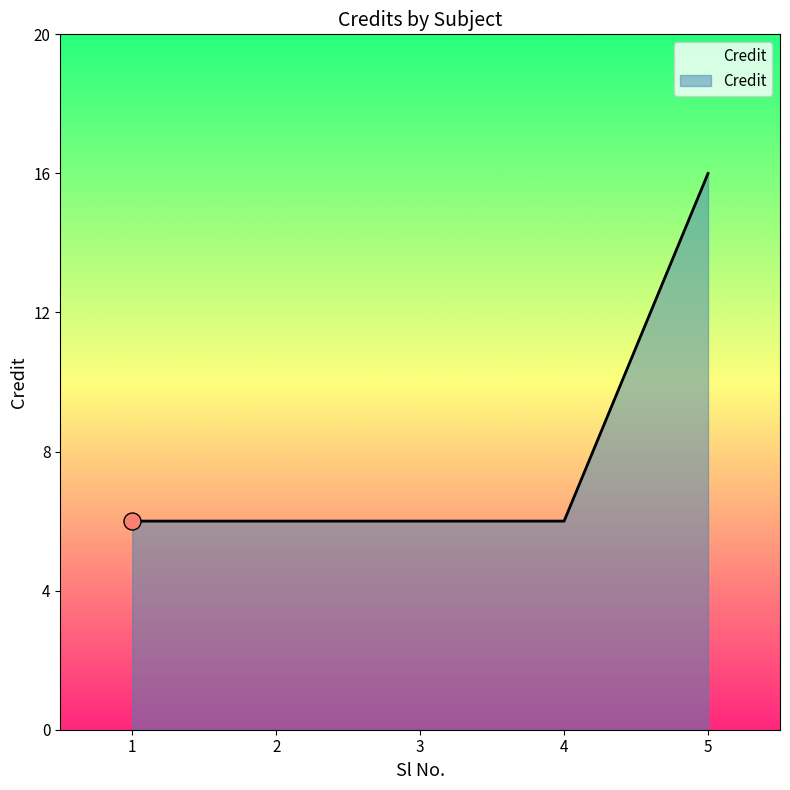

What is the ratio of the value at 4 to the value at 5?

0.4